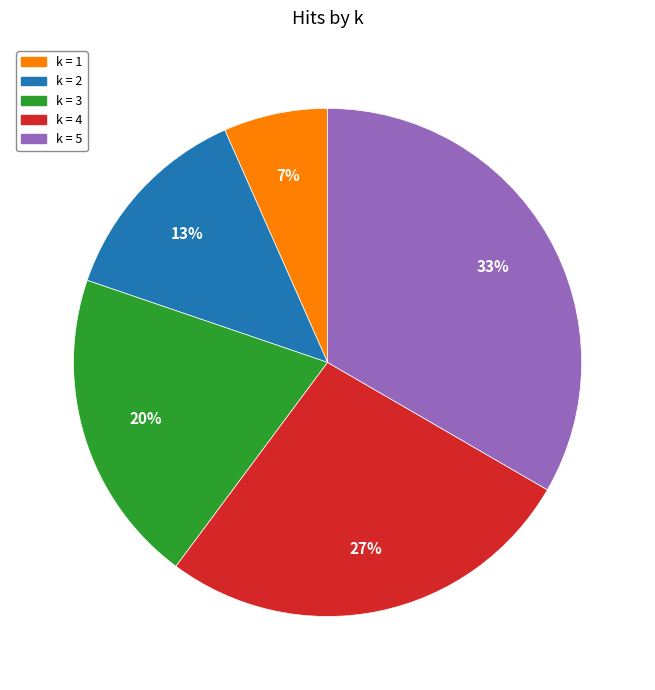

To the nearest percent, what is the combined percentage of k = 2 and k = 5?

46%